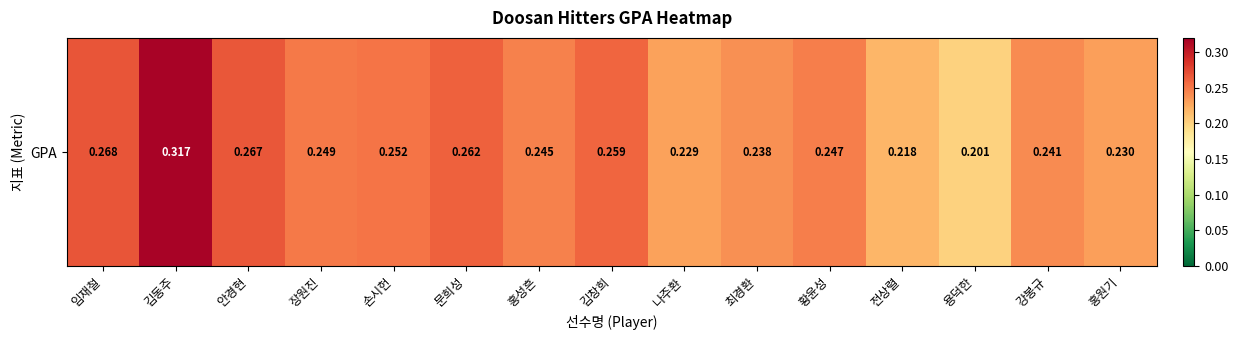

Reading right to left, transcribe all the data shown in this chart.

0.2	0.2	0.2	0.2	0.2	0.2	0.2	0.3	0.2	0.3	0.3	0.2	0.3	0.3	0.3